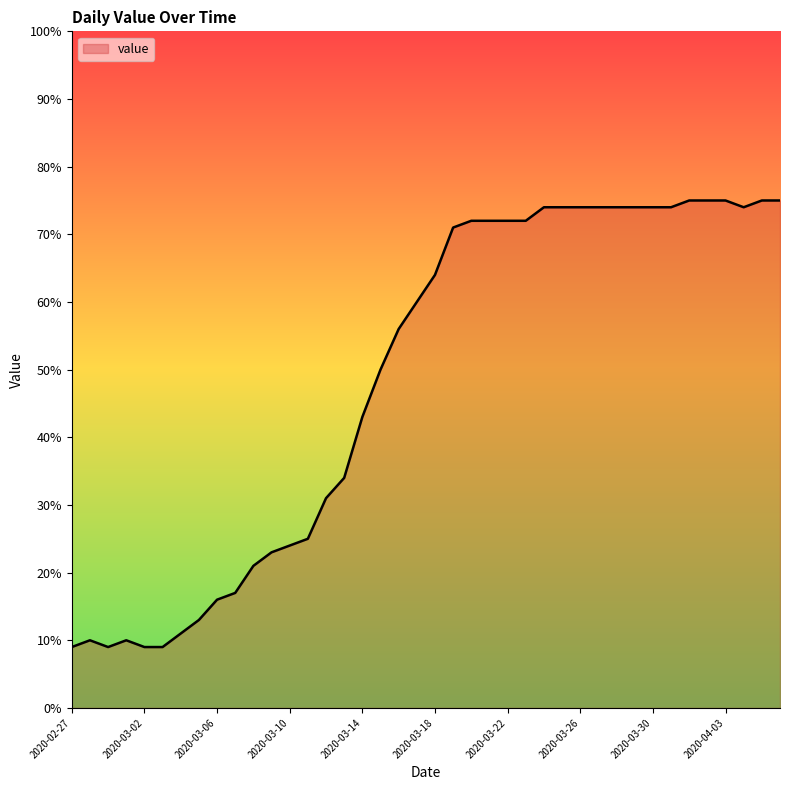

What is the maximum value shown in the chart?

75